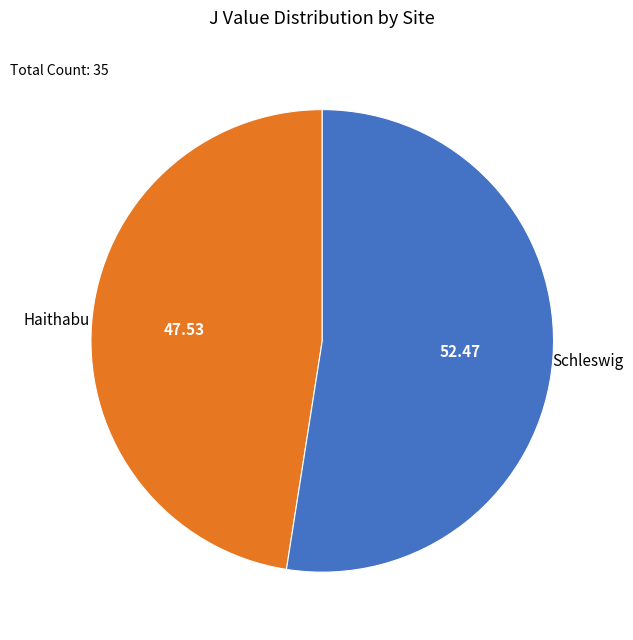

Is there a majority slice in this chart?

Yes